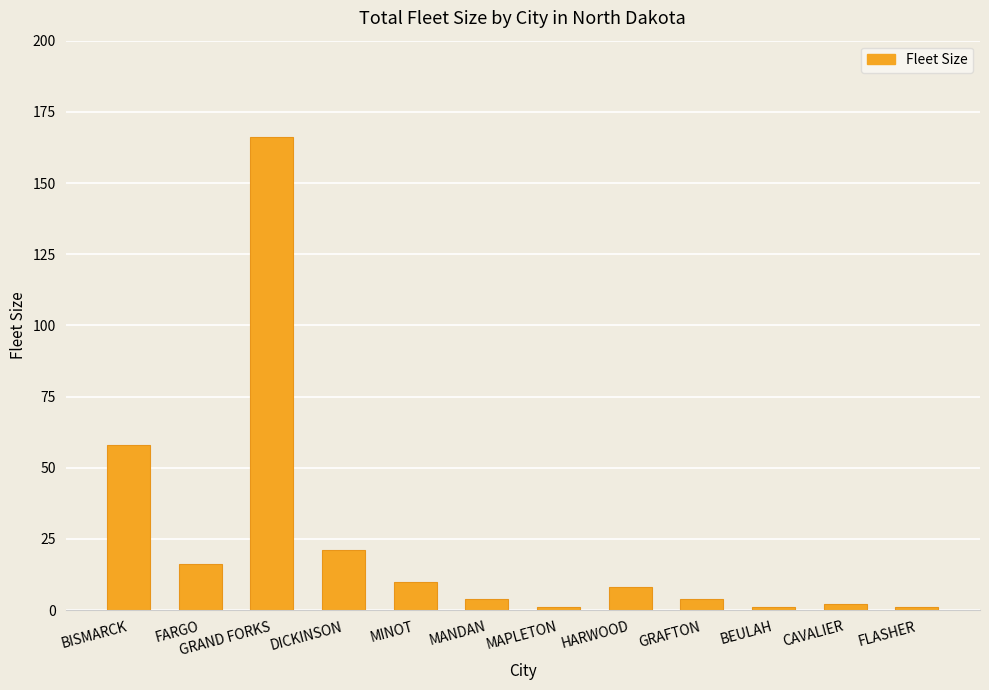

The chart shows a value of 166 at GRAND FORKS. True or false?

True